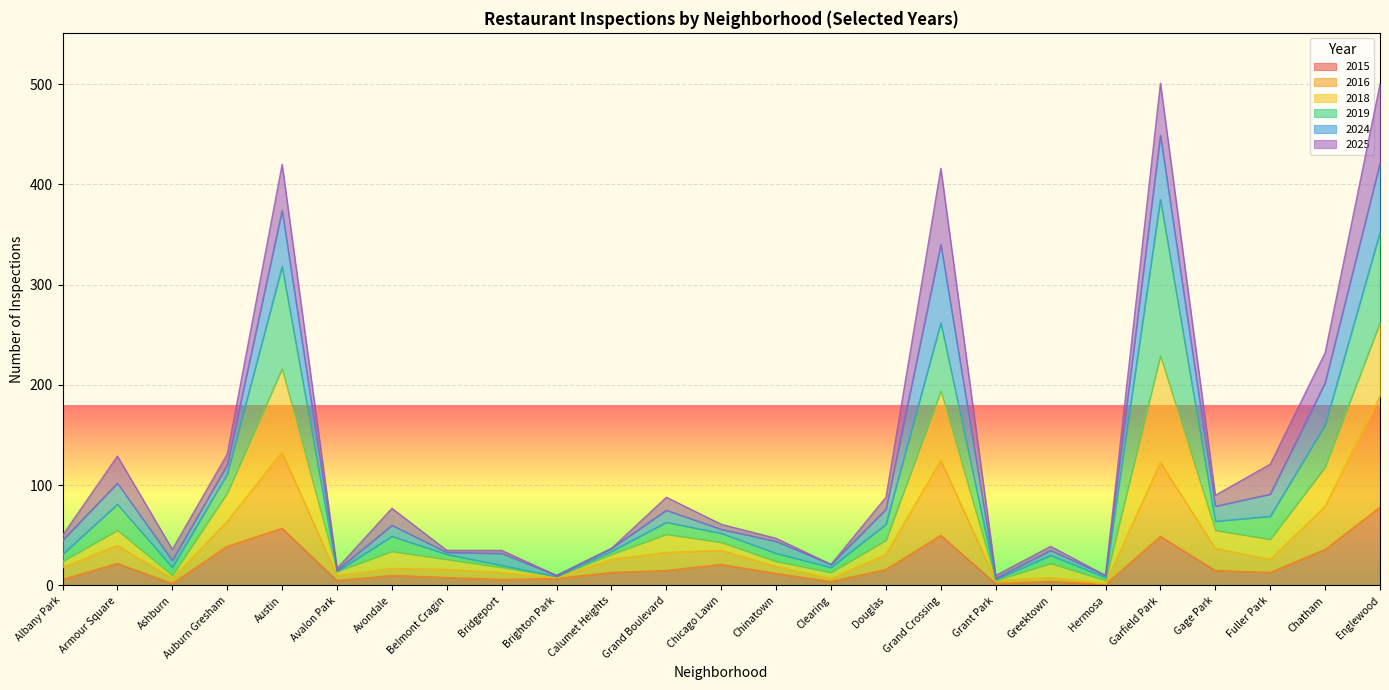

At which label is 2016 closest to 95?

Chatham